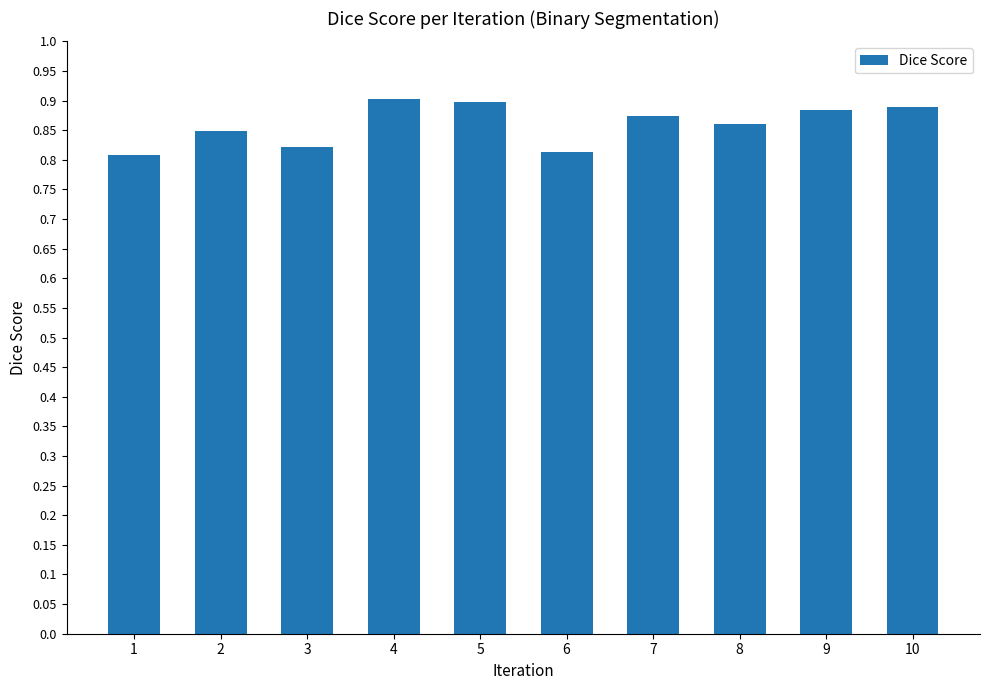

What is the sum of the values at 10 and 2?

1.7